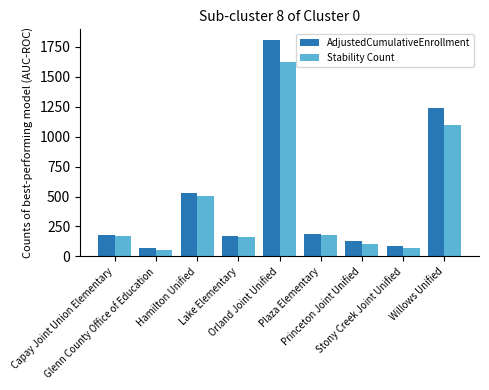

Which series changed the most between Hamilton Unified and Lake Elementary?

AdjustedCumulativeEnrollment